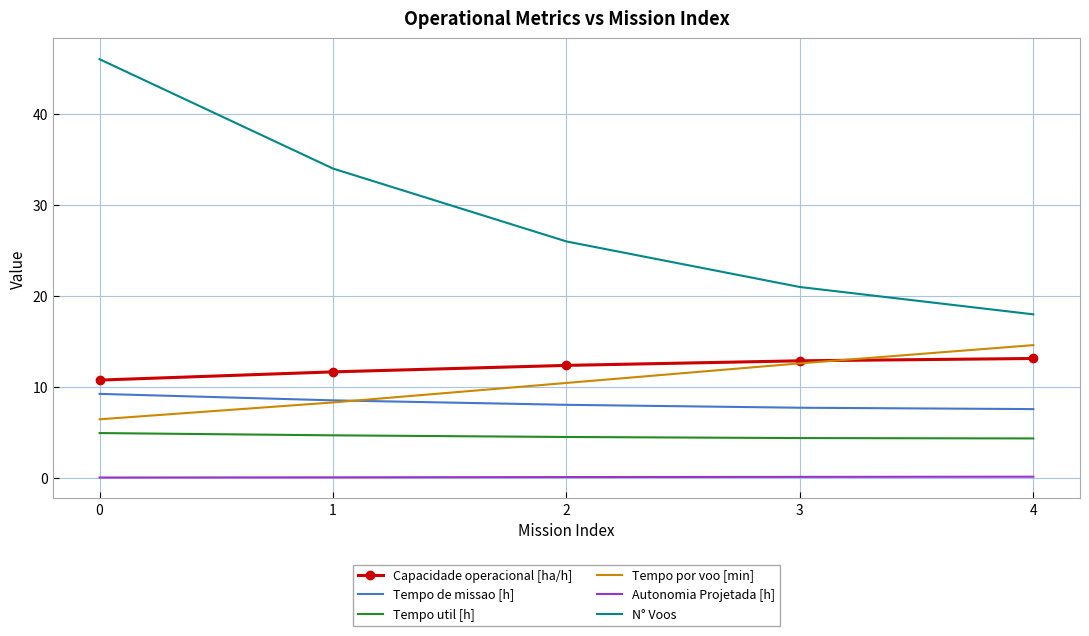

Which series has the widest spread of values?

N° Voos